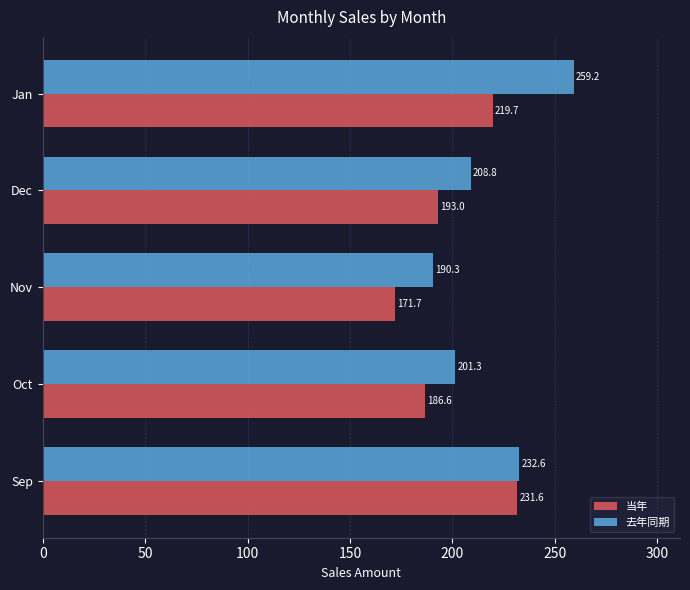

At which label does 当年 reach its minimum?

Nov